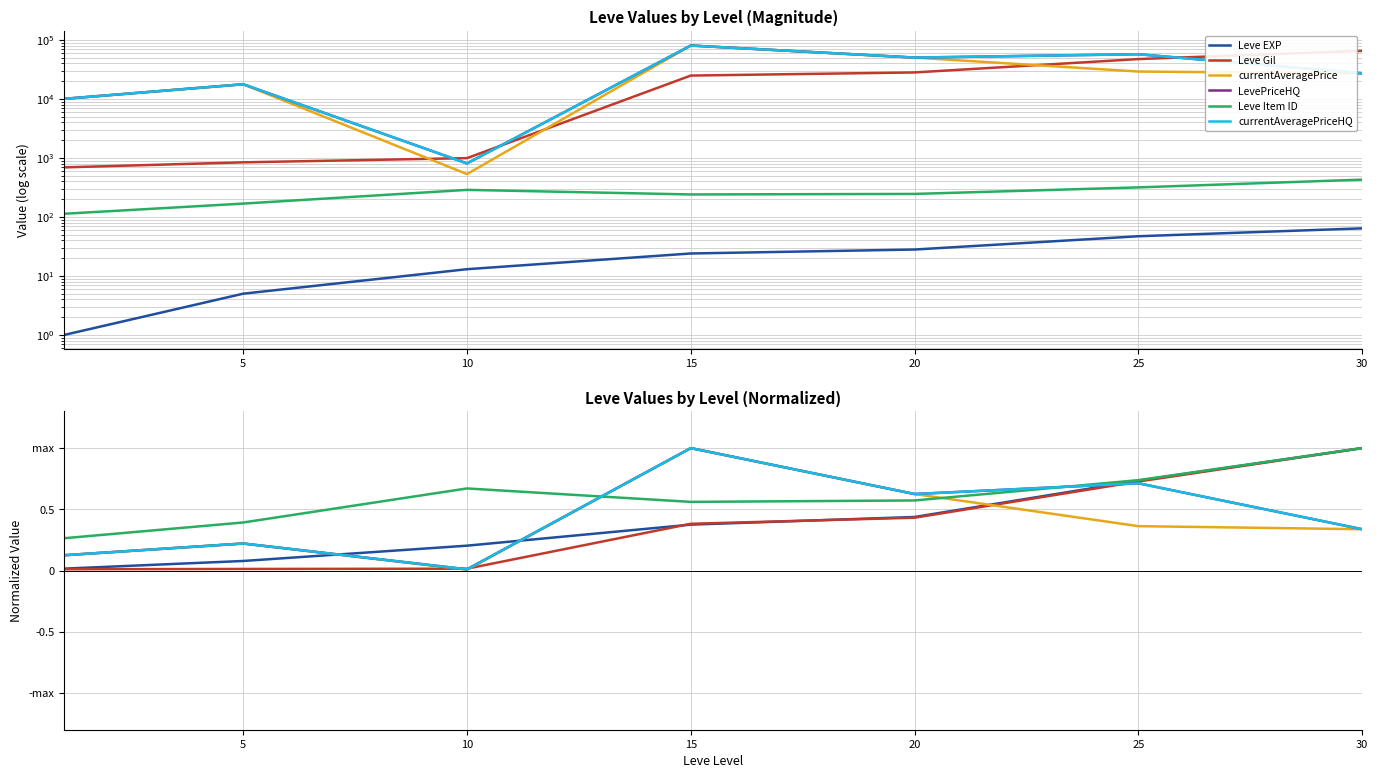

What is the sum of all Leve EXP values?

2.8